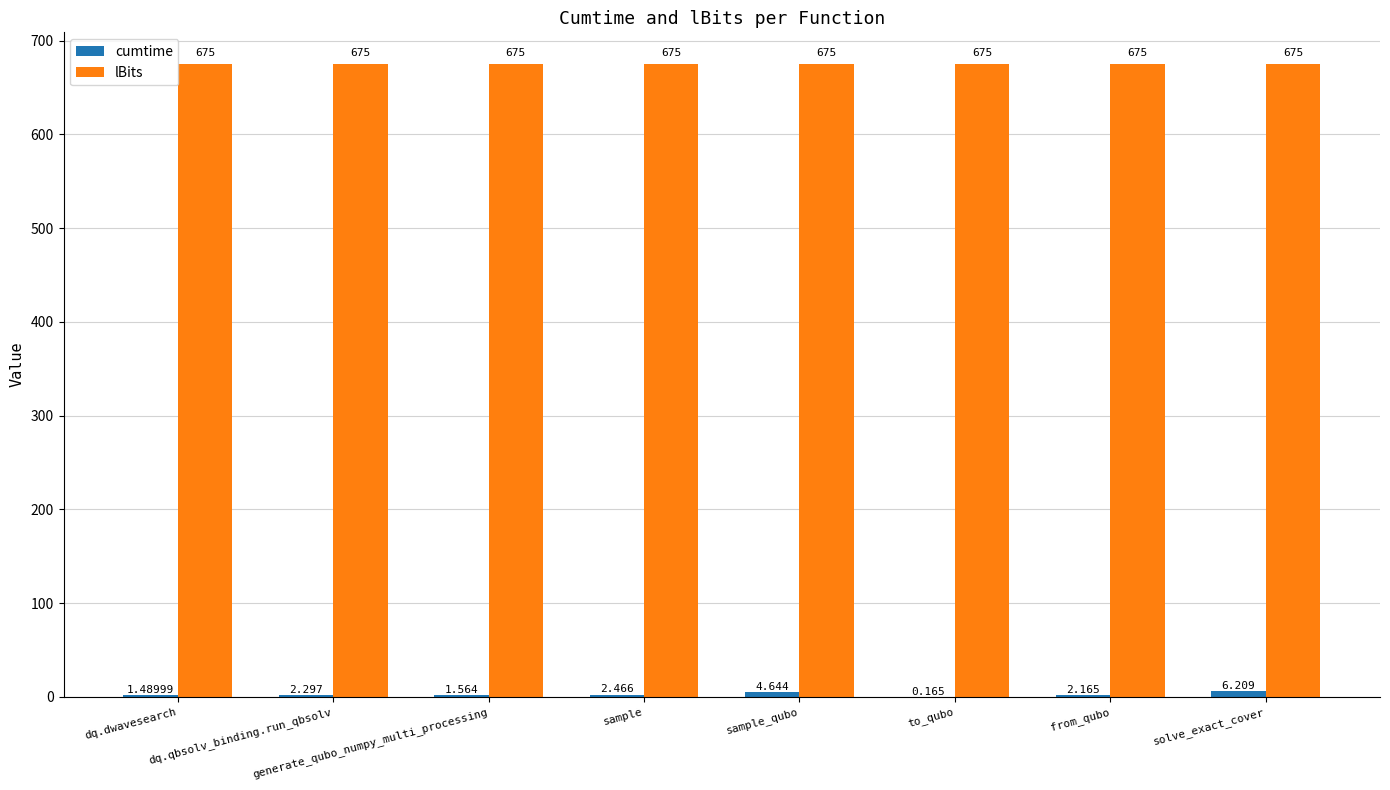

Are the bars grouped side by side (vs. stacked)?

Yes